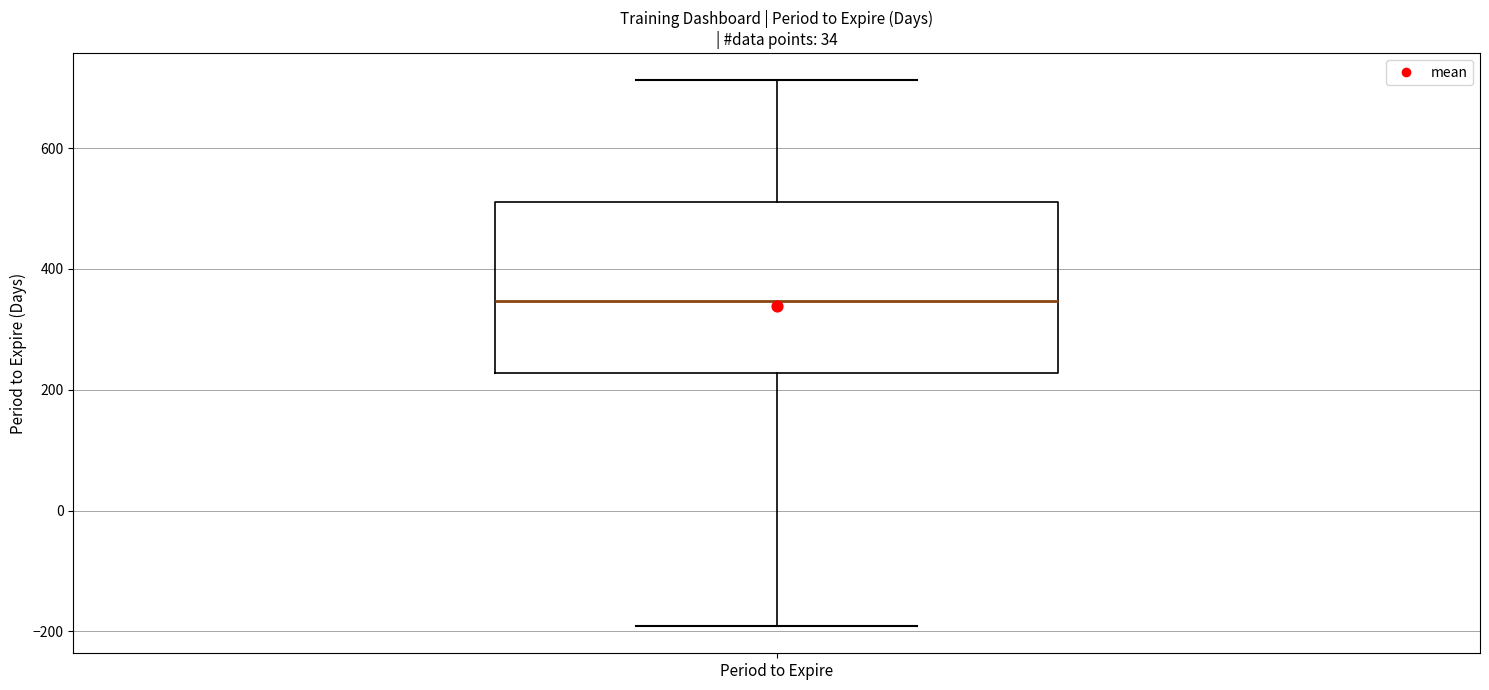

Read this box plot against the y-axis: the position of the median line, the range covered by the box, and the ends of both whiskers. The values are not printed on the chart, so give them approximately, as read against the axis.

median 340, box 220 to 520, whiskers -200 to 720